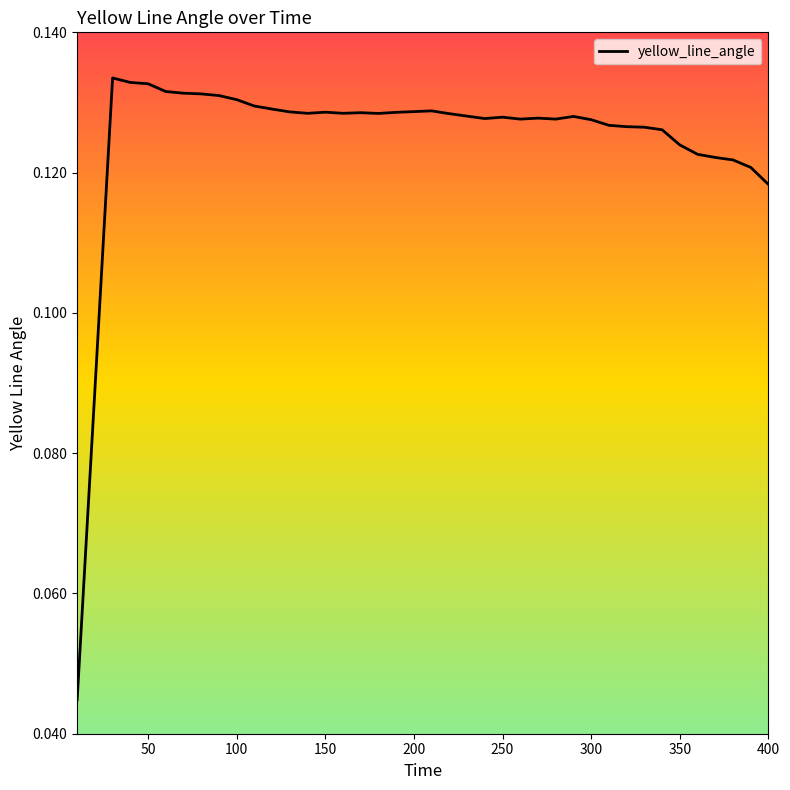

How many lines are shown in the chart?

1